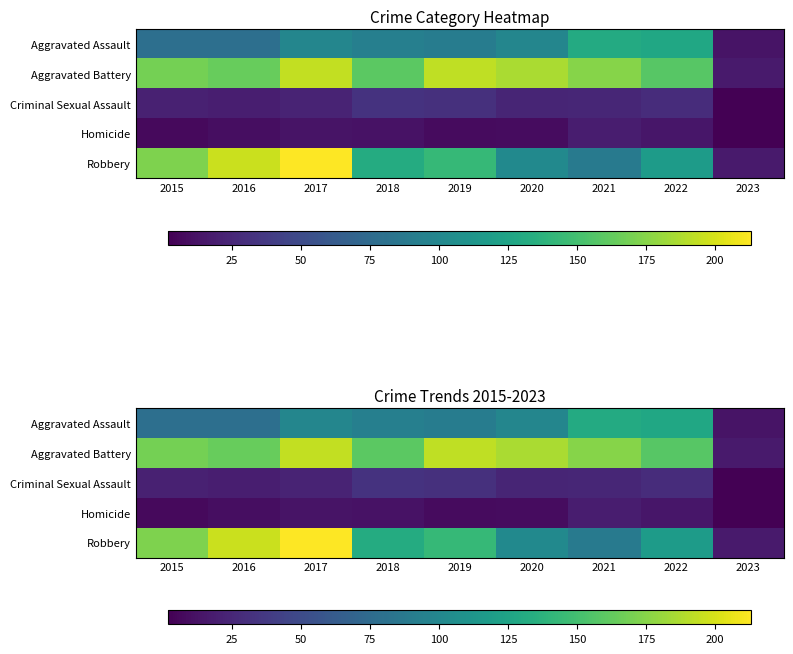

Which category has the highest value in the Robbery series?

2017